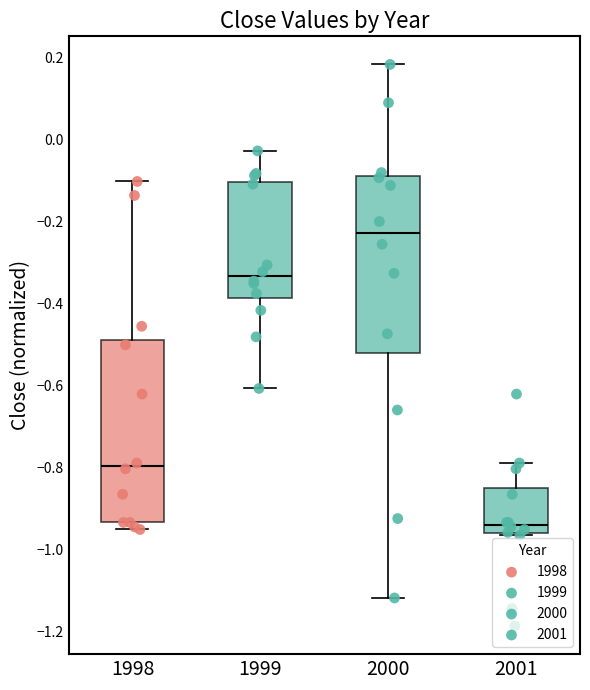

Which box has the lowest median line?

2001